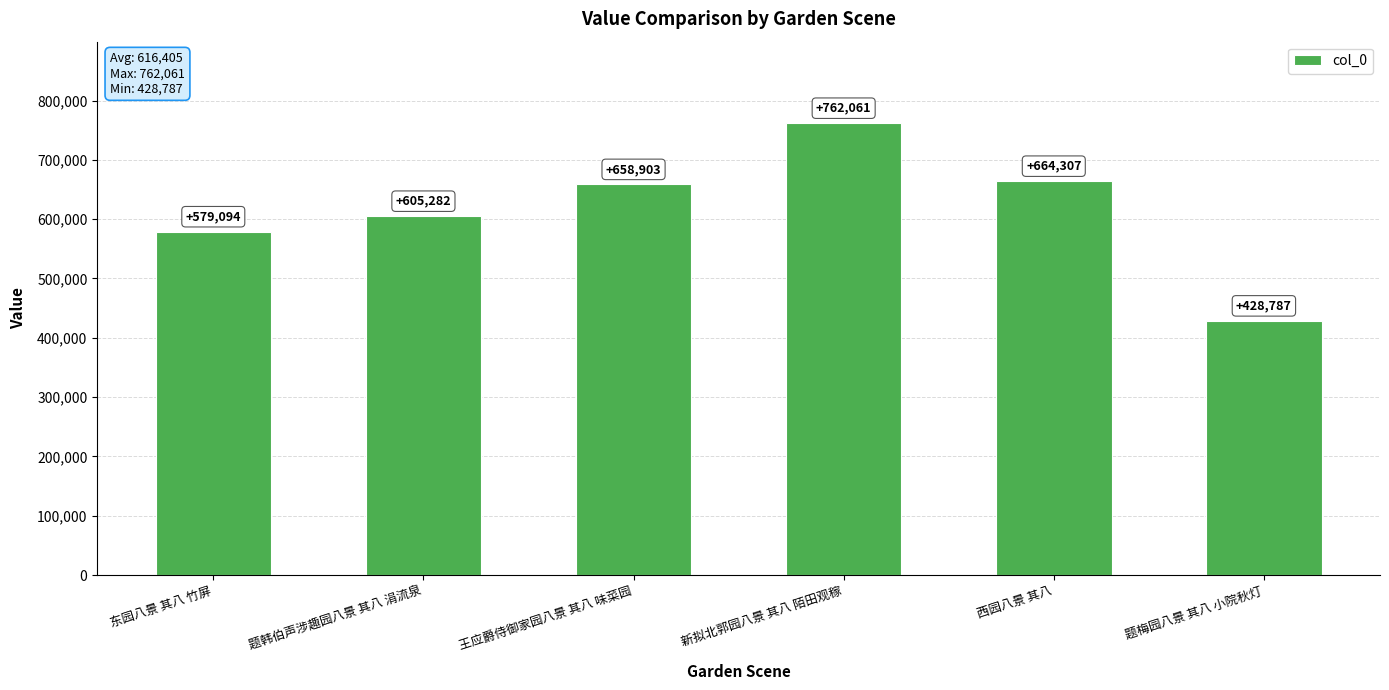

What is the minimum value shown in the chart?

428787